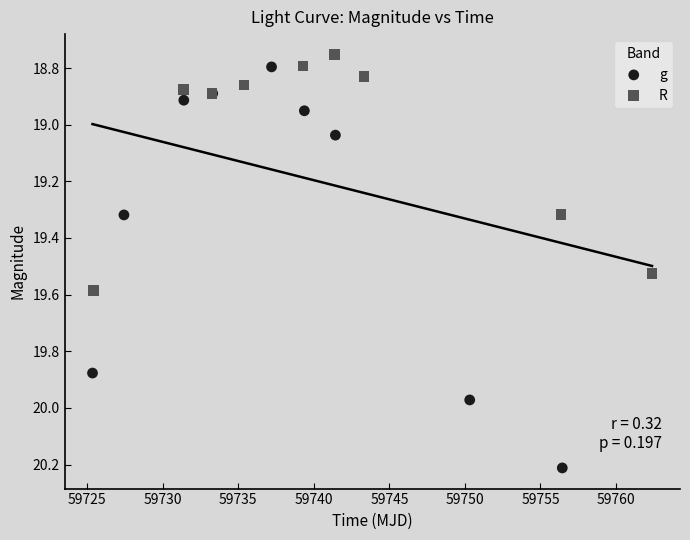

Which series has the widest spread of Y values?

g